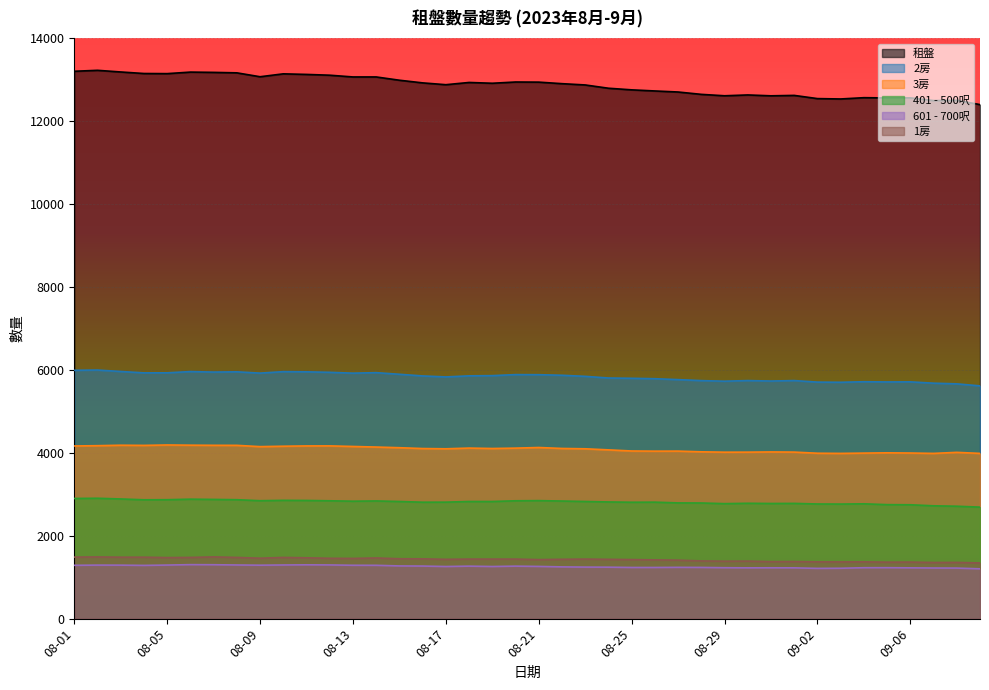

True or false: 3房 has a value of 6005 at 08-06.

False